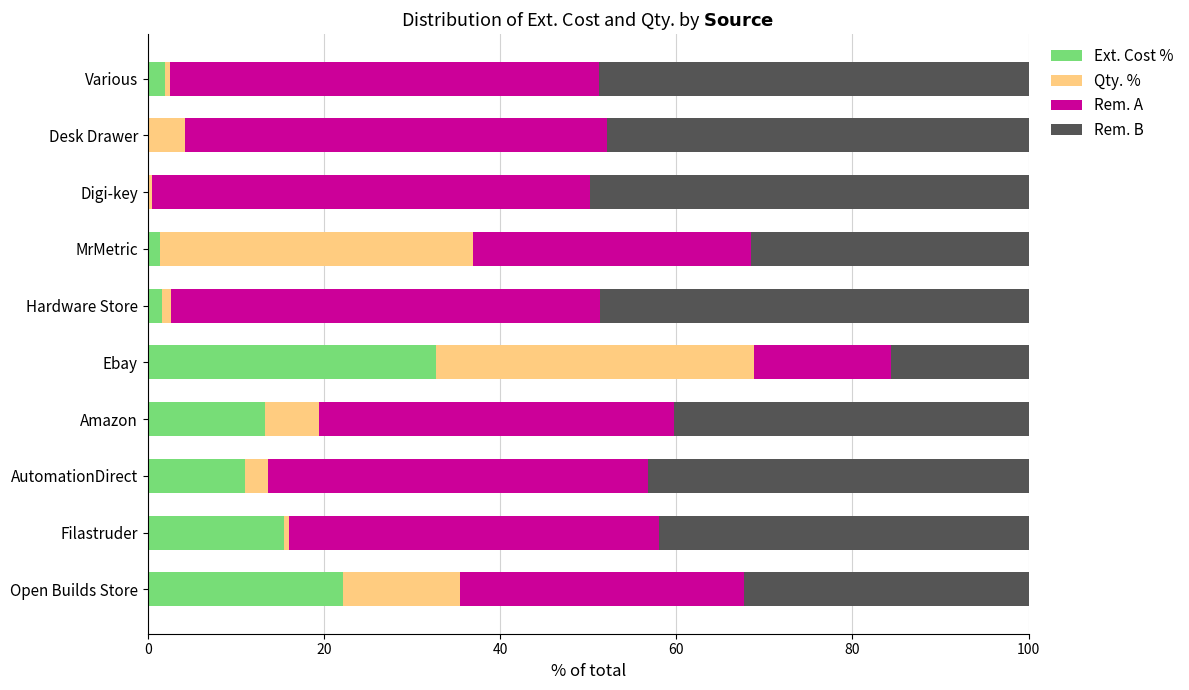

Which category has the highest value in the Ext. Cost % series?

Ebay